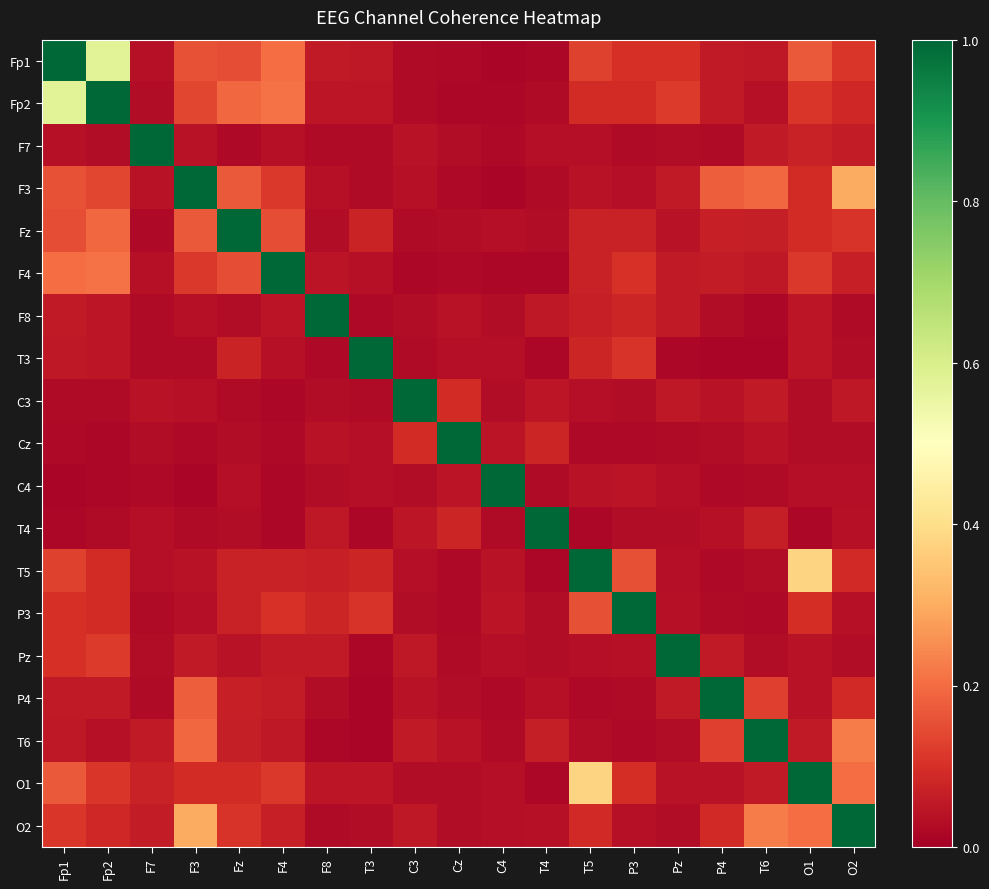

Rank the series at C3 from lowest to highest value.

F4, Fz, Fp1, Fp2, T3, C4, P3, O1, F8, T5, F3, F7, P4, T4, O2, Pz, T6, Cz, C3